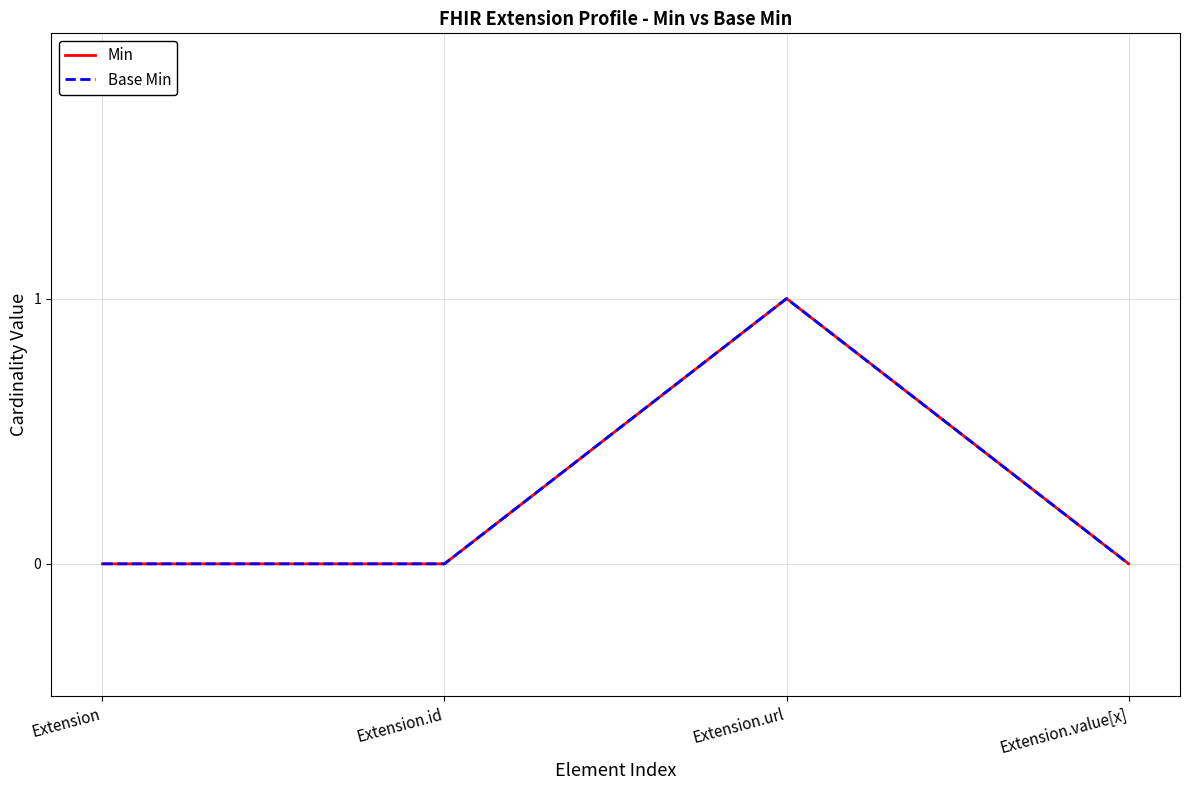

Does the chart have visible grid lines?

Yes